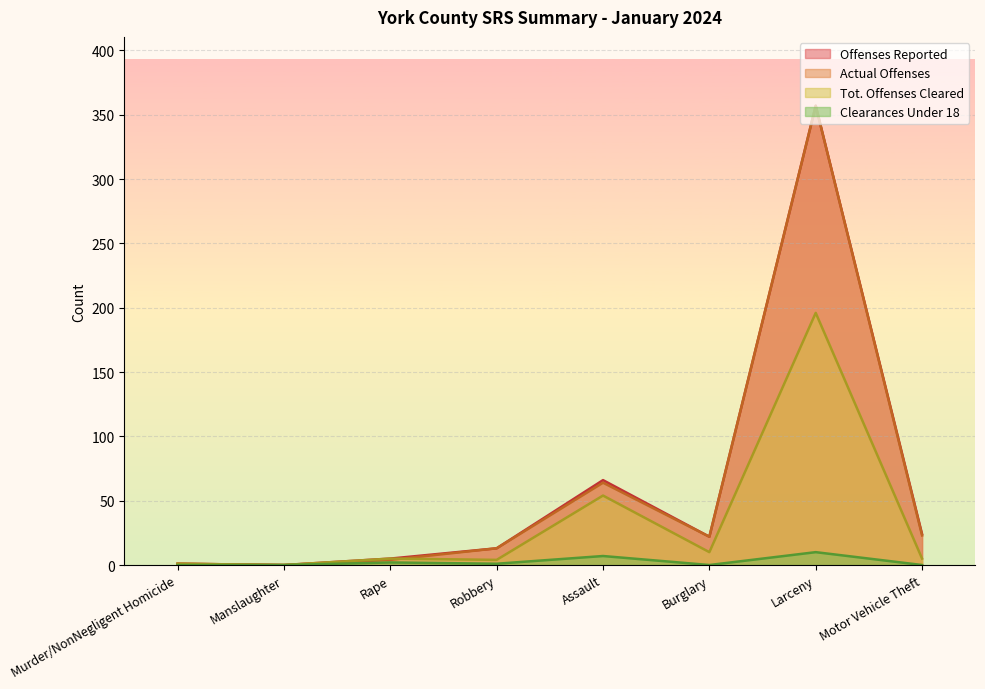

What is the label of the 4th point from the left?

Robbery